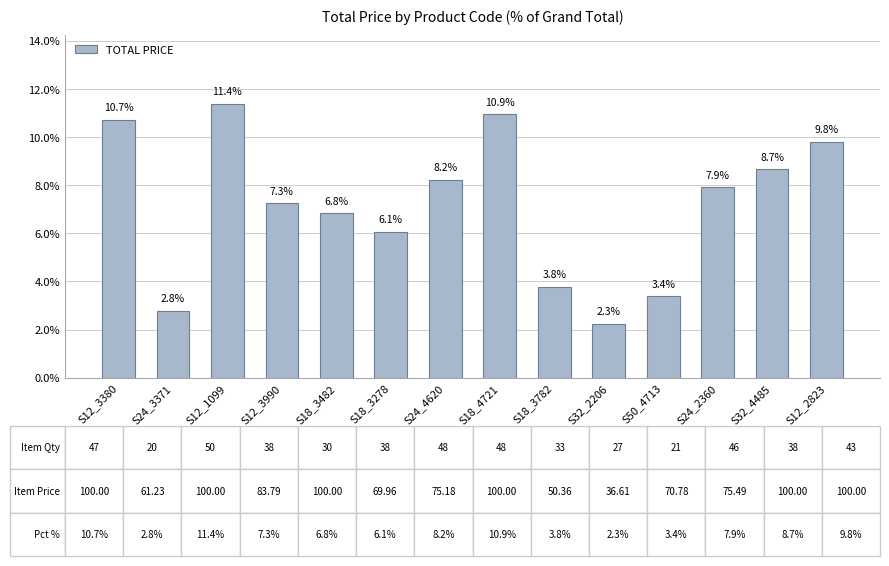

Where is the data nearest to the value 6?

S18_3278